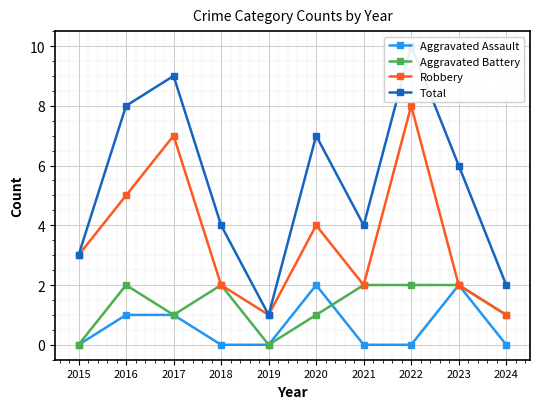

The Aggravated Battery series shows 1 at 2021. True or false?

False